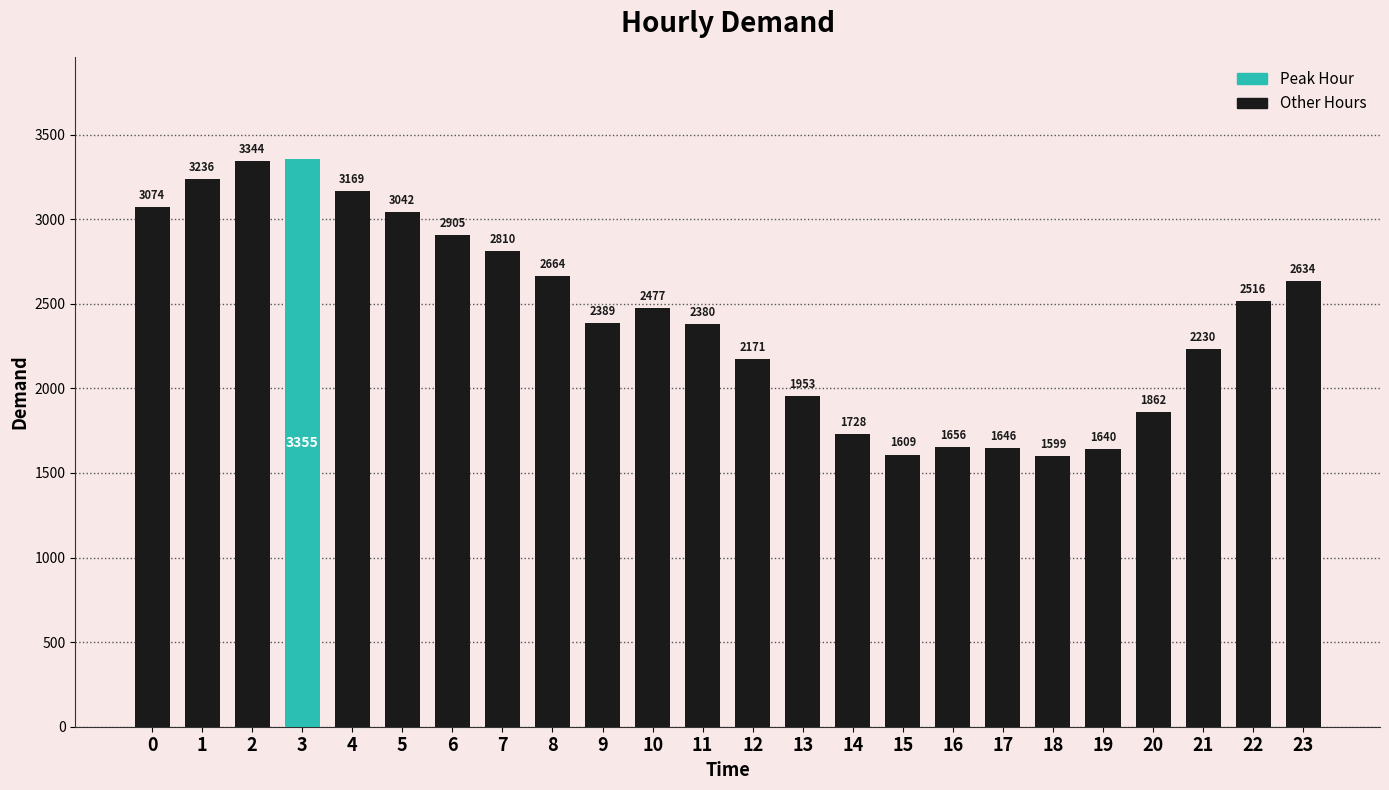

Where is the data nearest to the value 2477?

10